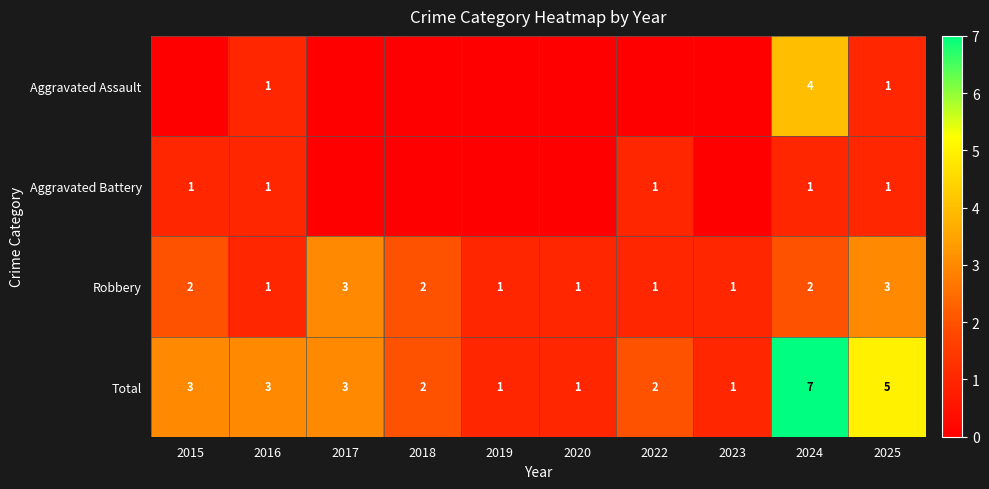

True or false: Aggravated Assault has a value of 1 at 2025.

True